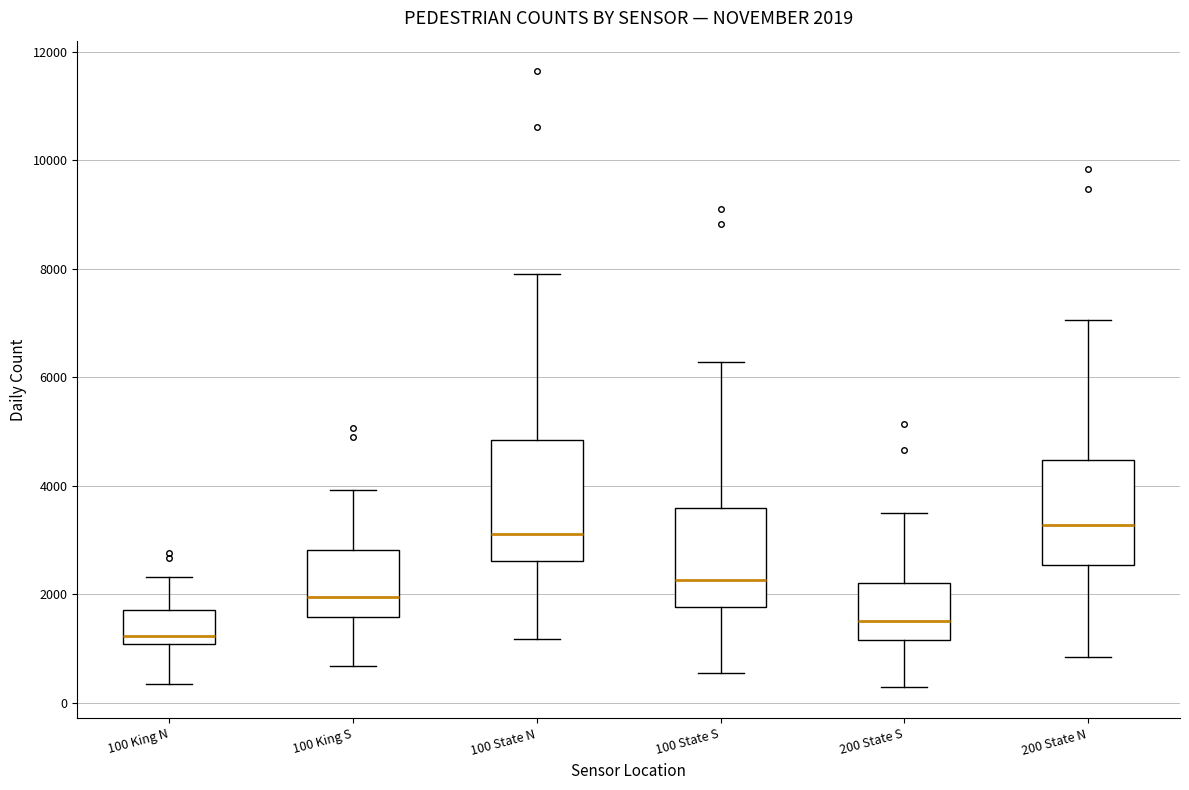

Which box has the lowest median line?

100 King N